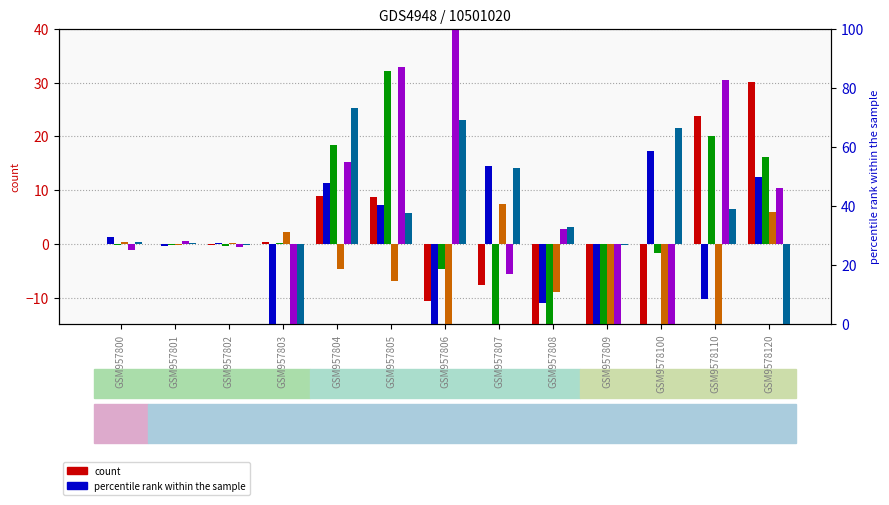

Where is percentile rank within the sample nearest to the value -5?

GSM957801